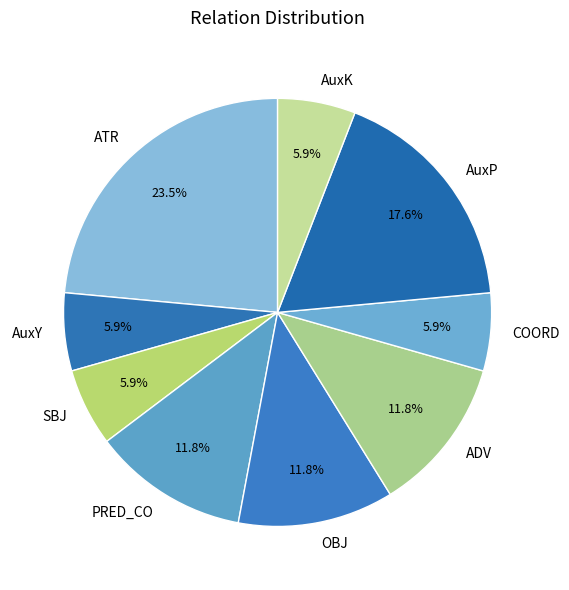

Which slice is the largest?

ATR